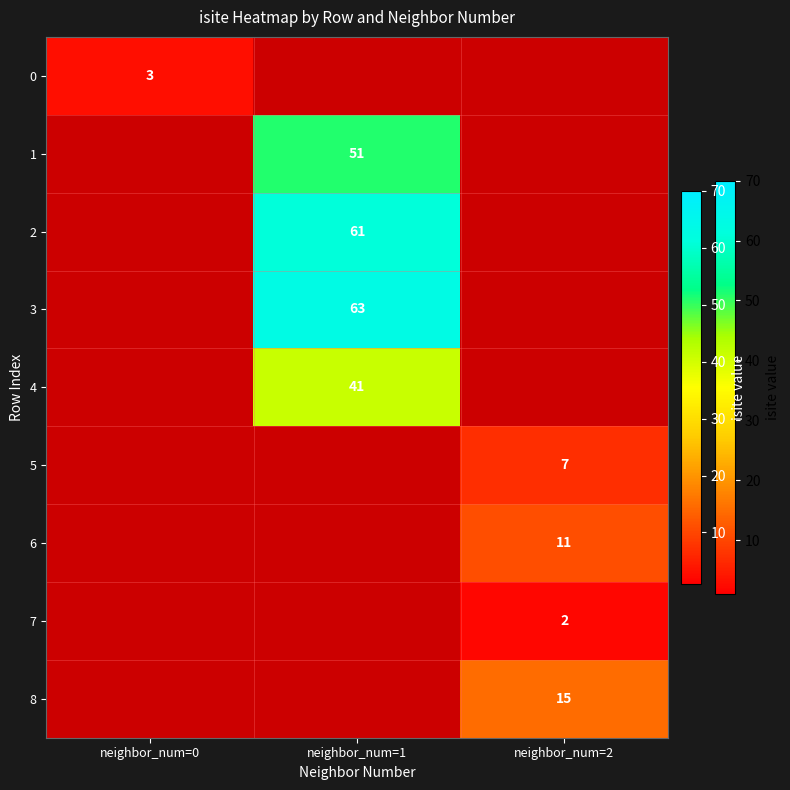

At which category does the chart reach its peak across all series?

neighbor_num=1